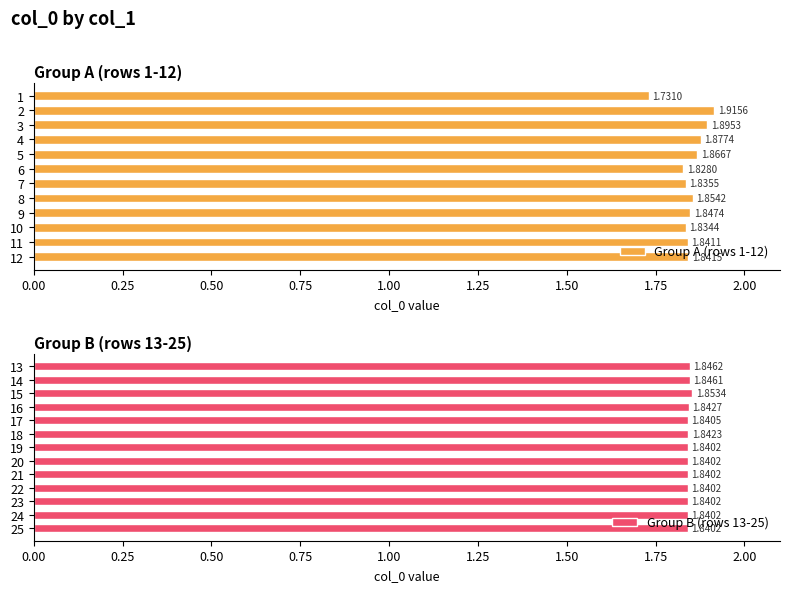

Does the chart contain stacked bars?

No